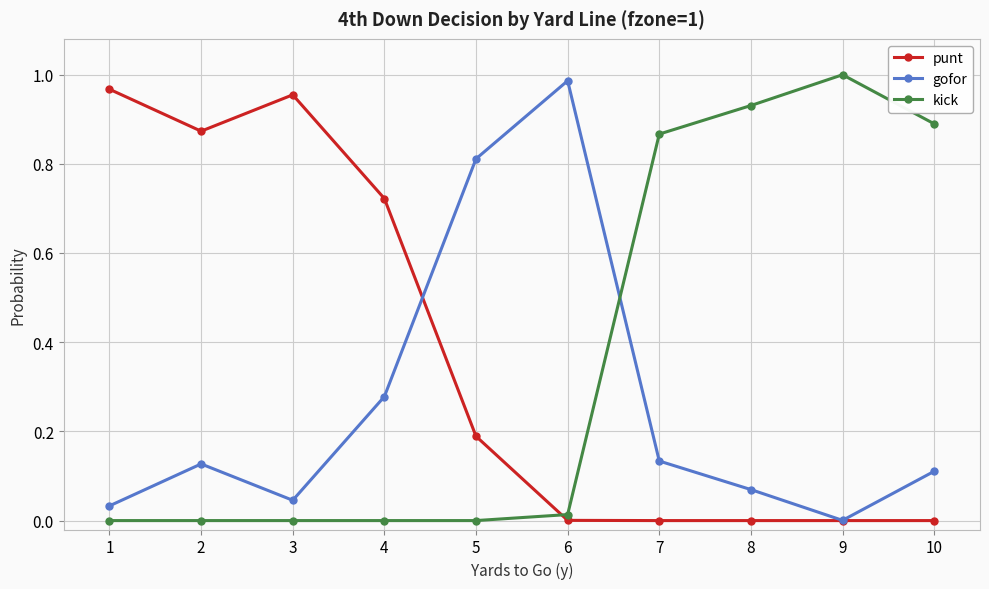

True or false: kick has a value of -0.7 at 3.

False